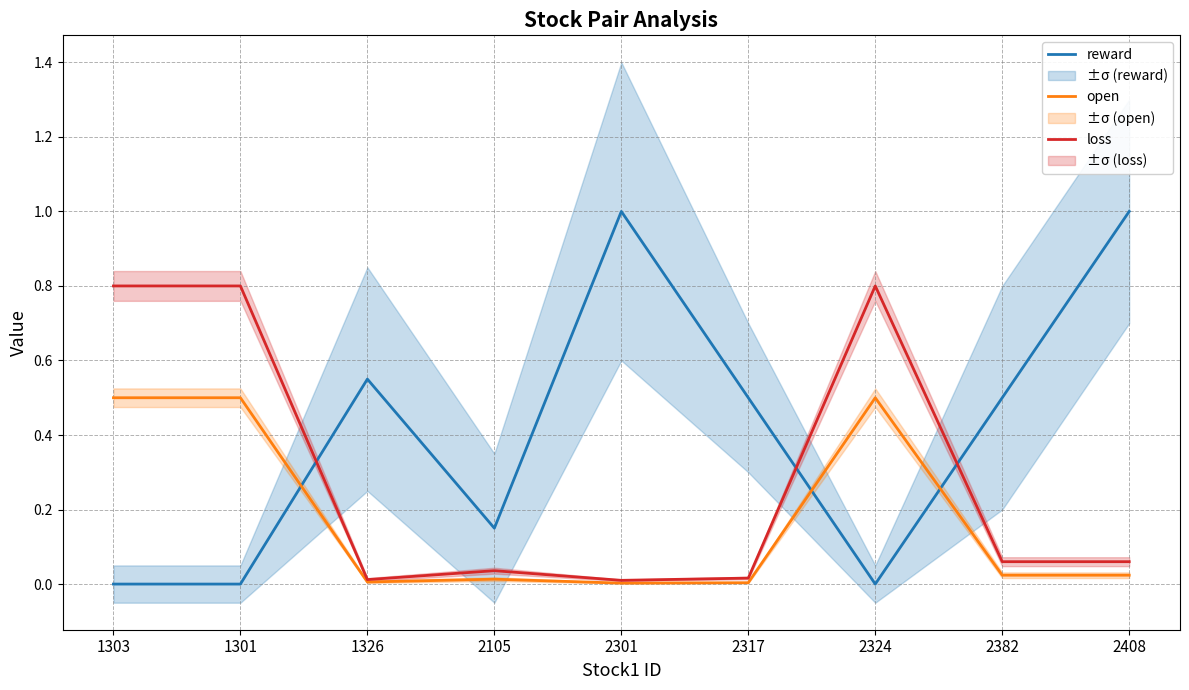

What is the total value across all series at 2324?

1.3